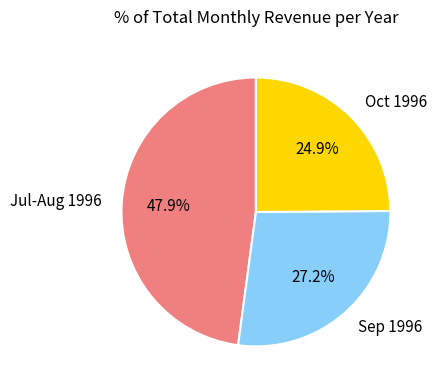

Which has a higher value, Oct 1996 or Jul-Aug 1996?

Jul-Aug 1996